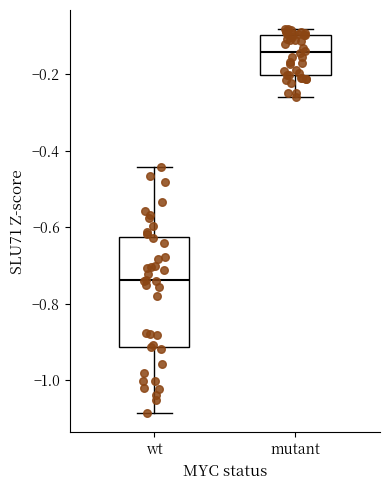

Reading left to right, read every box against the y-axis: the position of its median line, the range the box covers, and the ends of its whiskers. The values are not printed on the chart, so give them approximately, as read against the axis.

wt: median -0.74, box -0.92 to -0.62, whiskers -1.08 to -0.44
mutant: median -0.14, box -0.20 to -0.10, whiskers -0.26 to -0.08